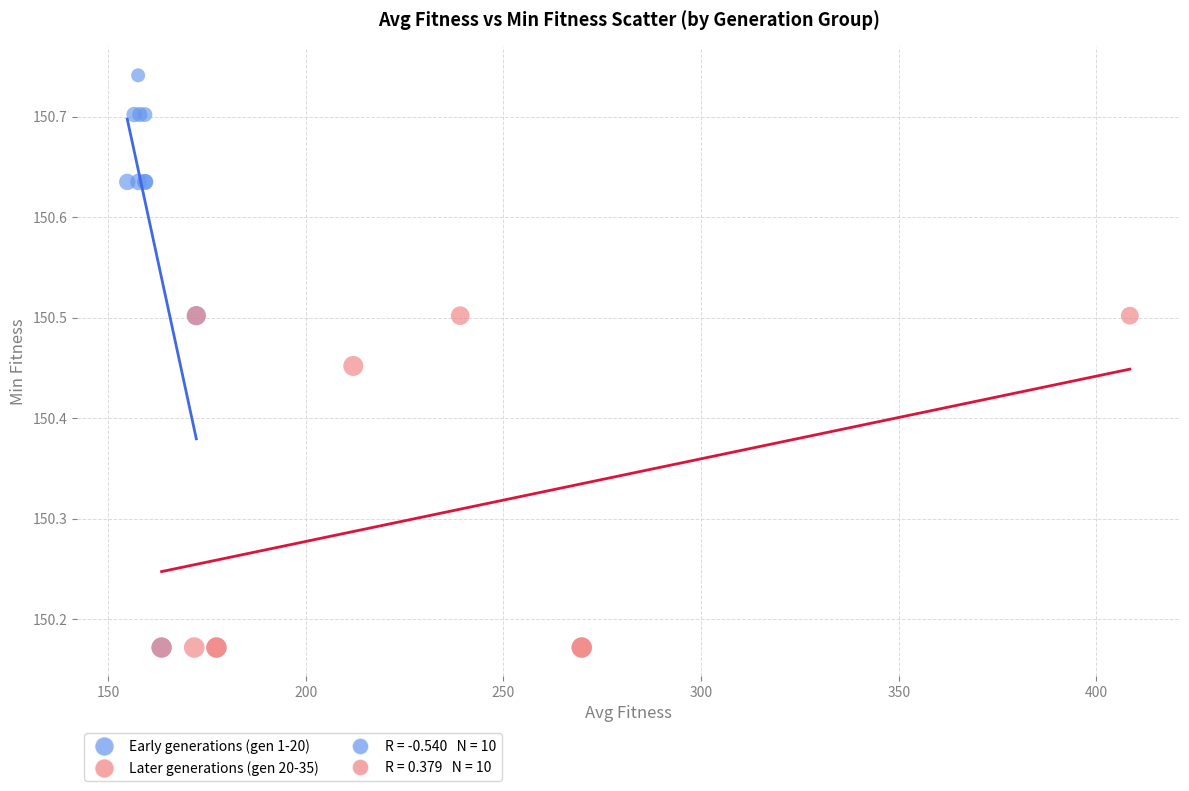

Which series has the widest spread of Y values?

Early generations (gen 1-20)